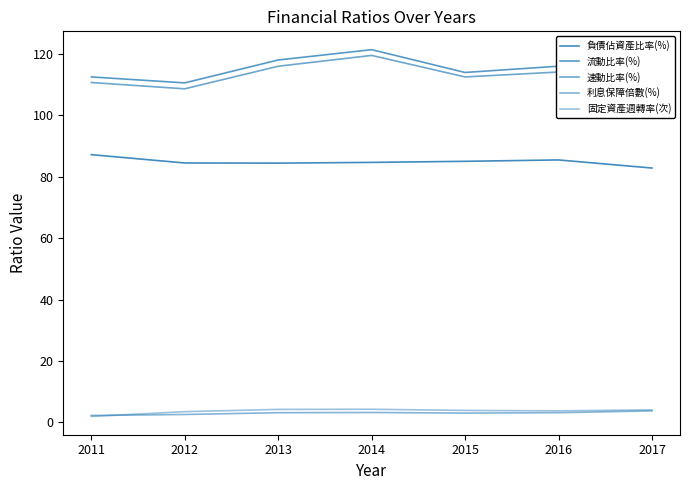

At which label does 負債佔資產比率(%) first exceed 84?

2011